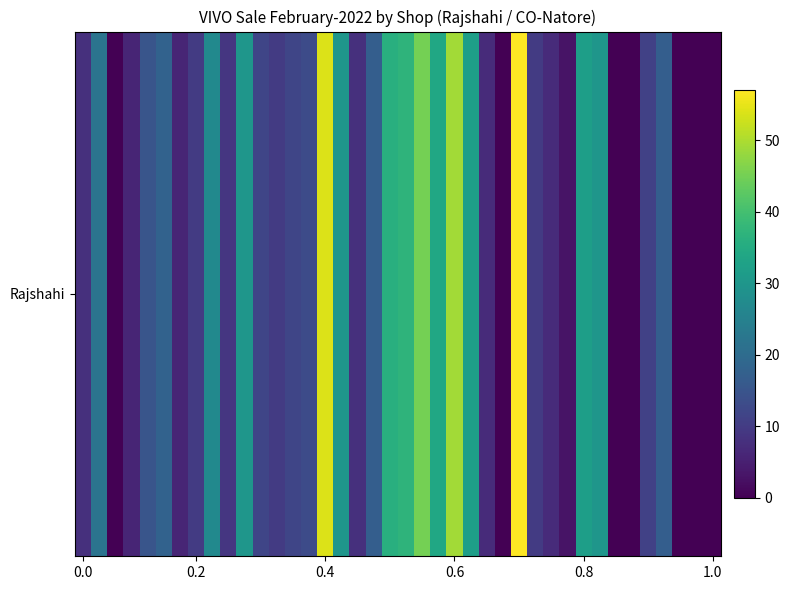

Reading left to right, transcribe all the data shown in this chart.

8	22	0	6	15	18	6	10	27	9	30	12	10	12	13	54	30	8	17	36	37	45	34	49	32	7	0	57	10	7	3	32	30	0	0	11	17	0	0	0